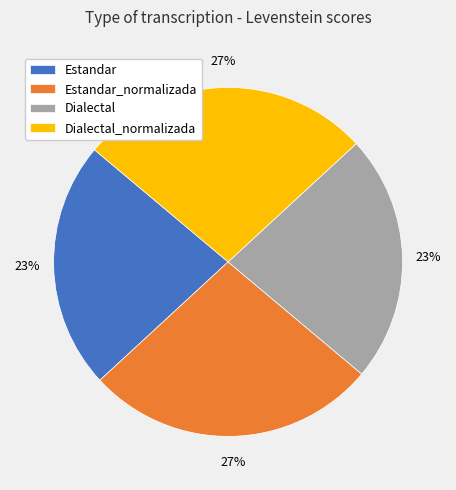

To the nearest percent, what portion does Dialectal_normalizada represent?

27%